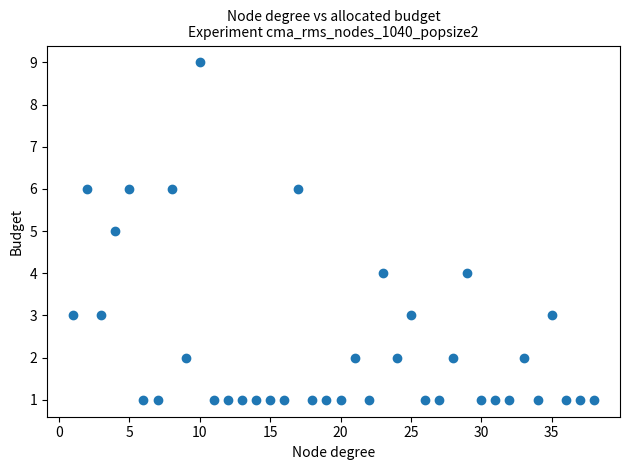

What is the range of X values (max minus min)?

37